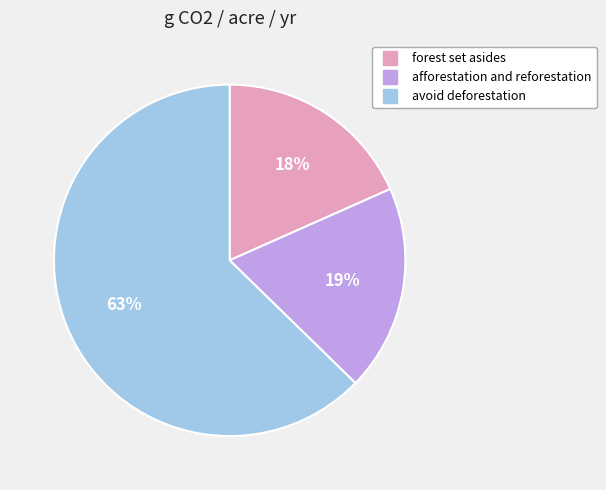

What is the ratio of the value at avoid deforestation to the value at afforestation and reforestation?

3.3